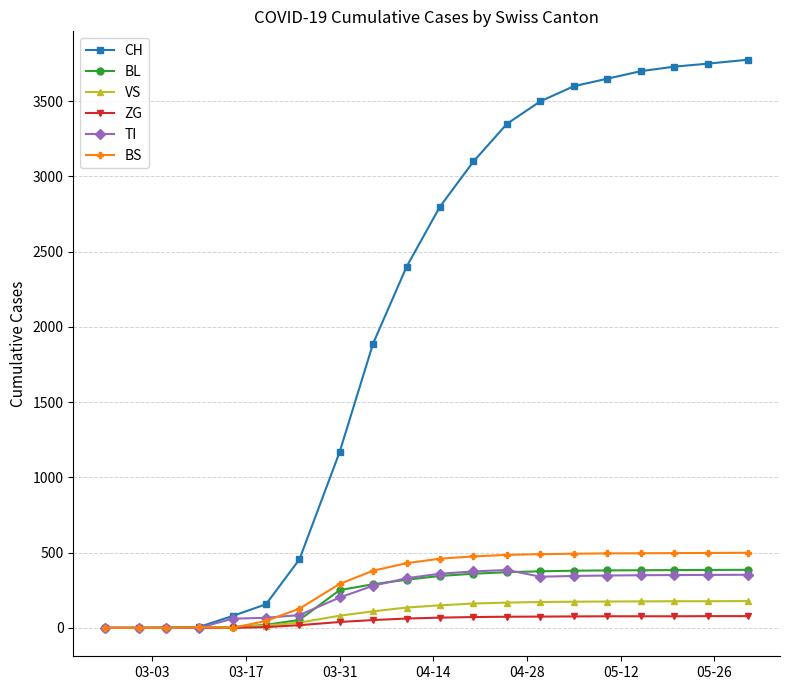

Which series has the widest spread of values?

CH